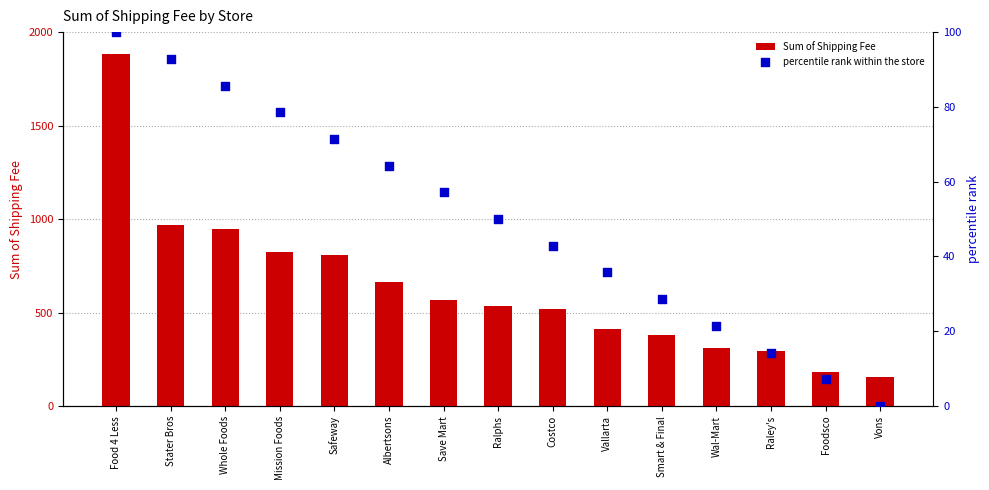

Which series has the widest spread of Y values?

Sum of Shipping Fee